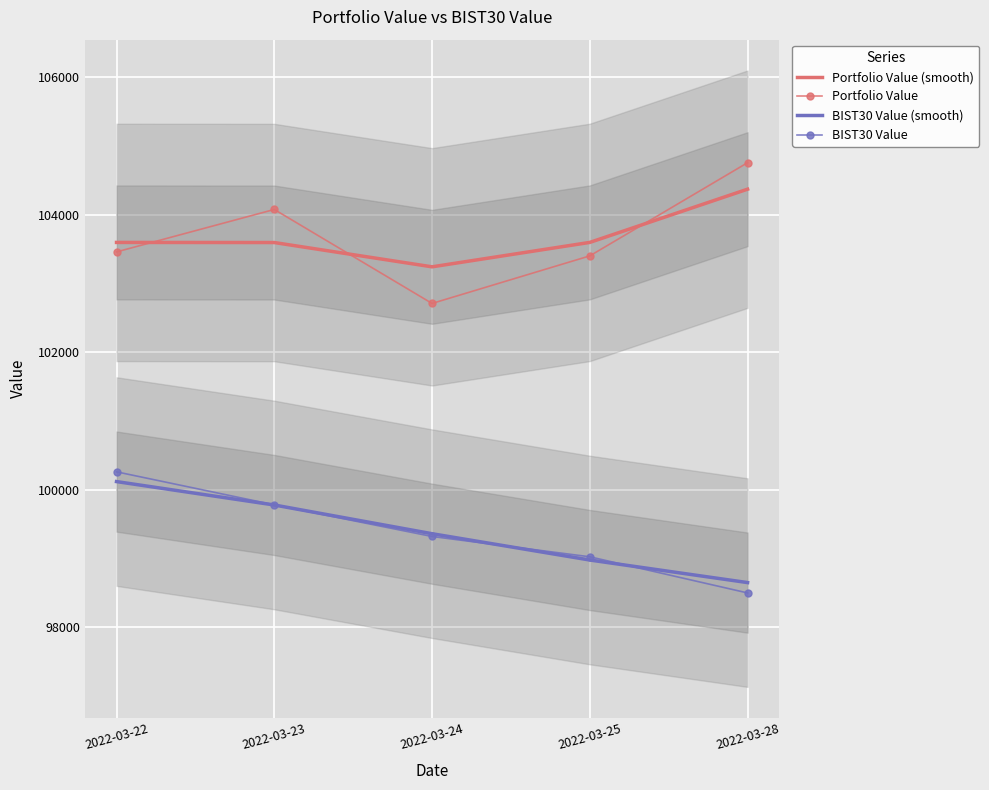

What is the value of the BIST30 Value point at the 5th from the left?

98501.9